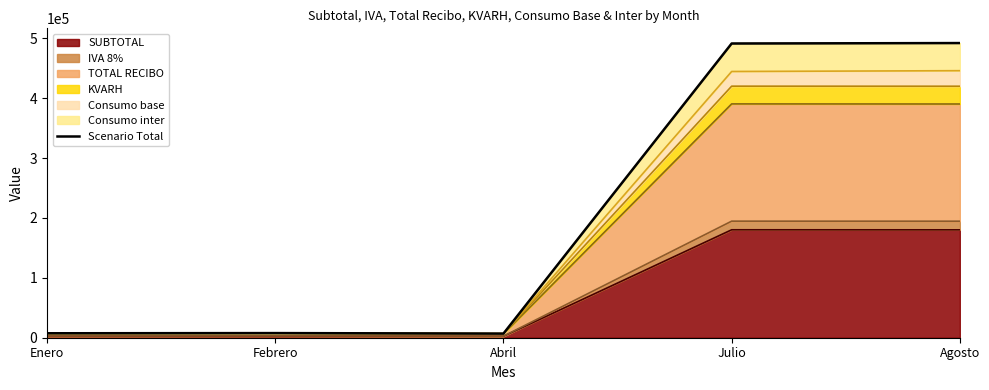

What is the value of the 5th point from the left?

492144.2